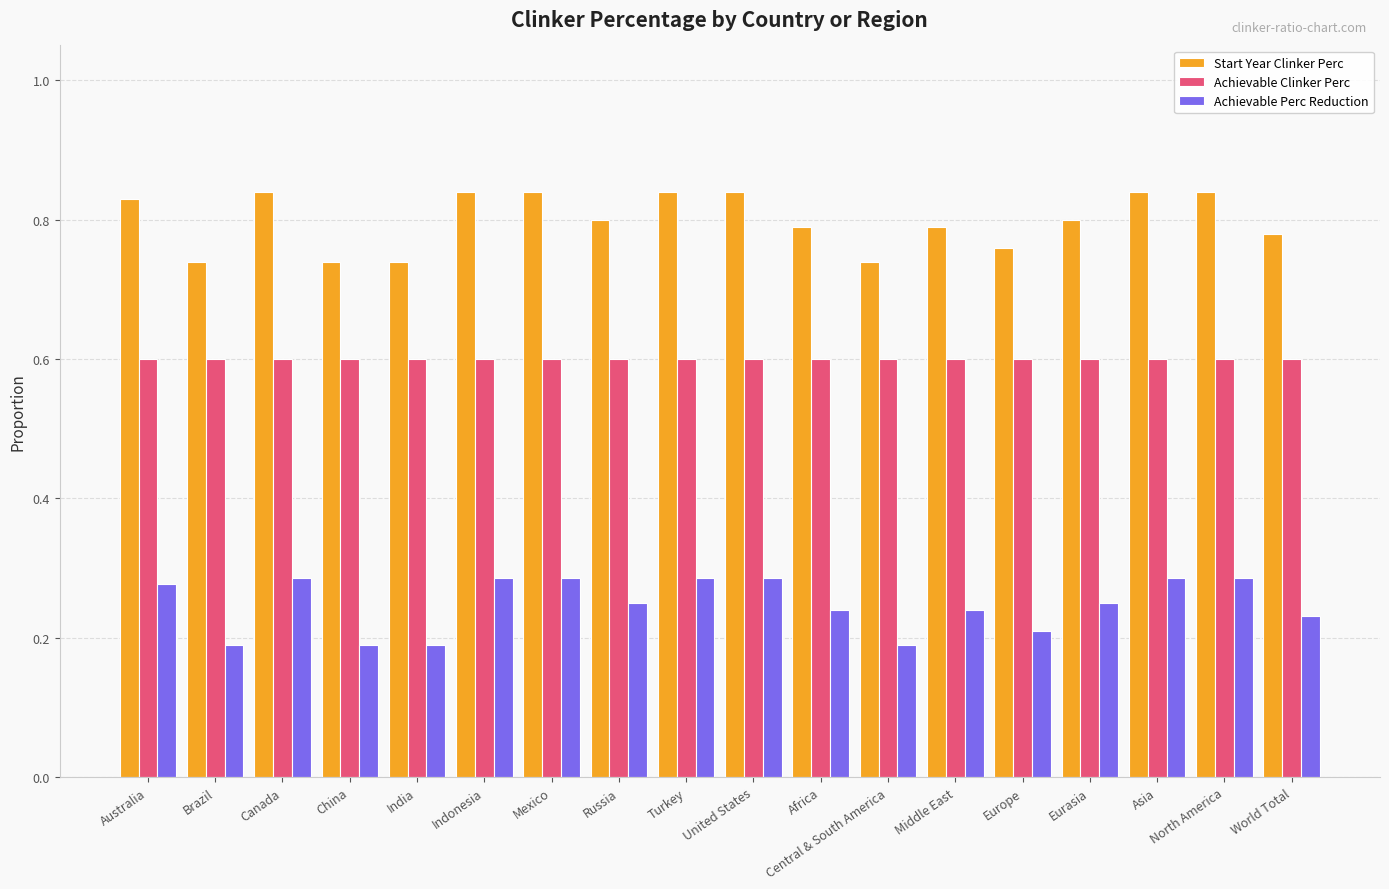

How many bars are there in total?

54